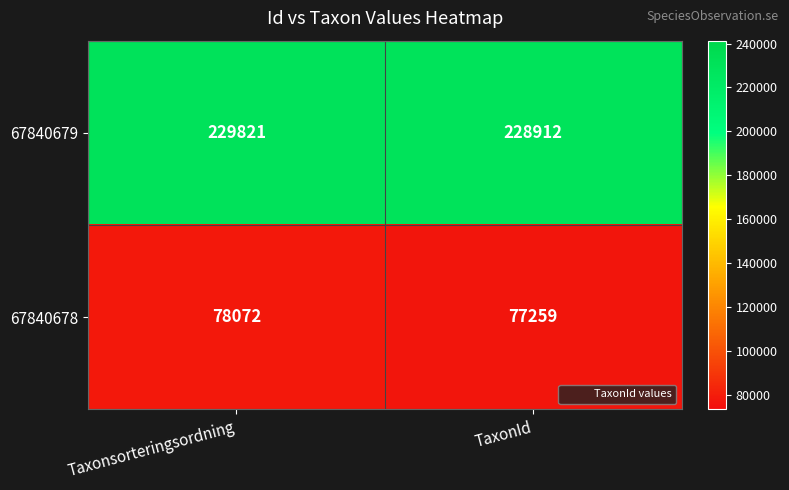

At which category does the chart reach its peak across all series?

Taxonsorteringsordning